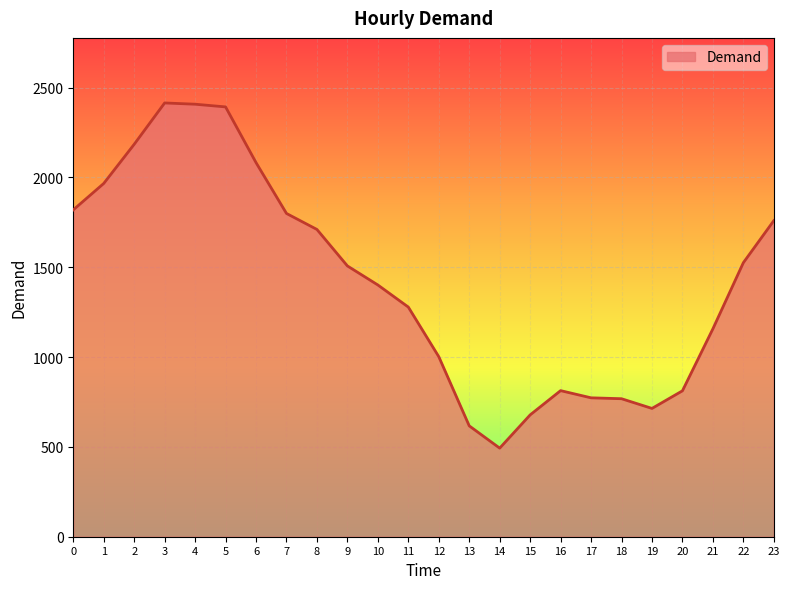

What is the minimum value shown in the chart?

493